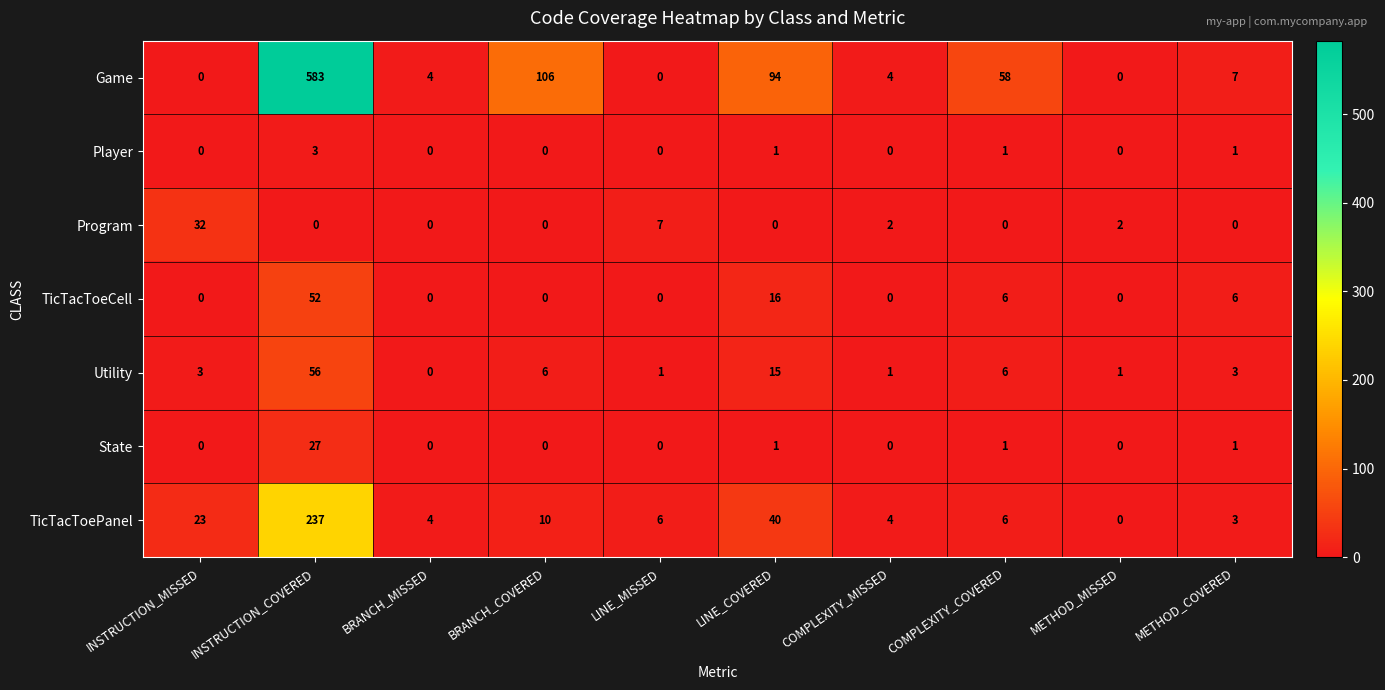

What is the difference between the maximum and second lowest values in the Program series?

32